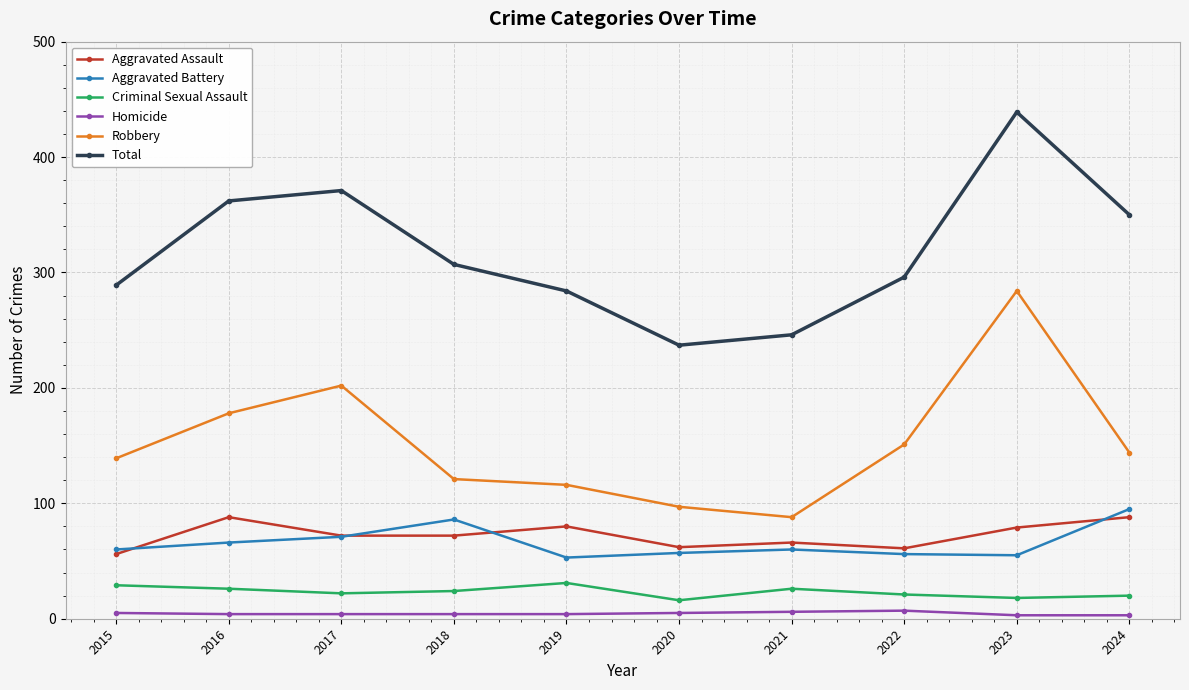

What is the total value across all series at 2022?

592